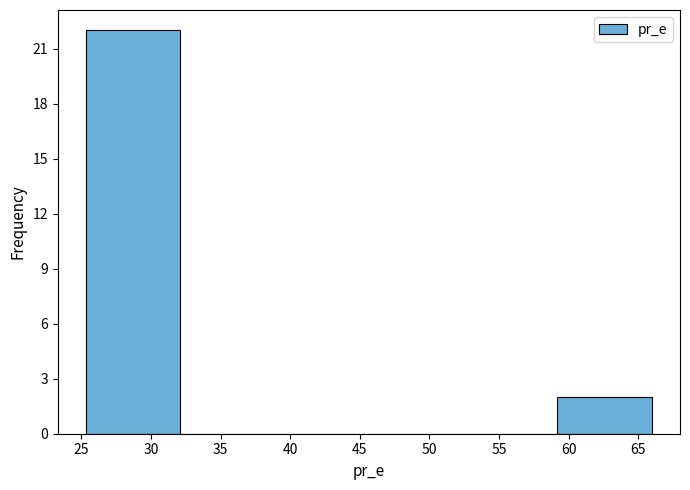

How tall is the bar that spans 25.5 to 32.0 on the x-axis? Neither the bar edges nor the heights are printed on the chart, so give them approximately, as read against the axes.

22